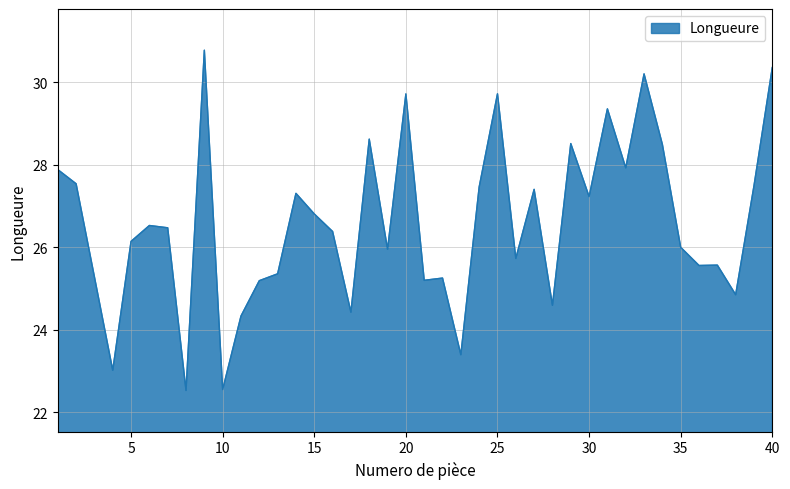

What is the maximum value shown in the chart?

30.8